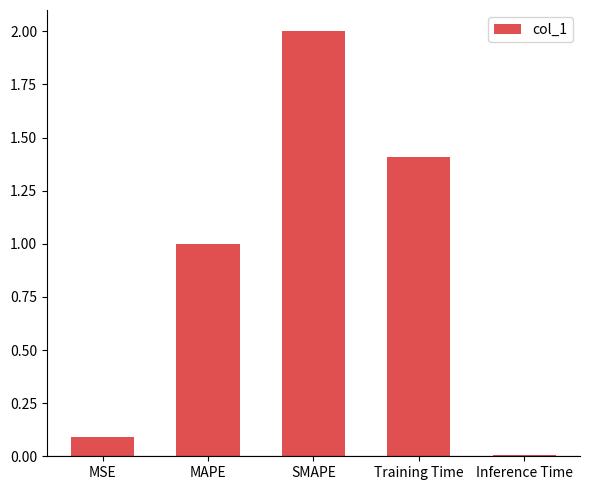

Which label corresponds to the largest value in the chart?

SMAPE